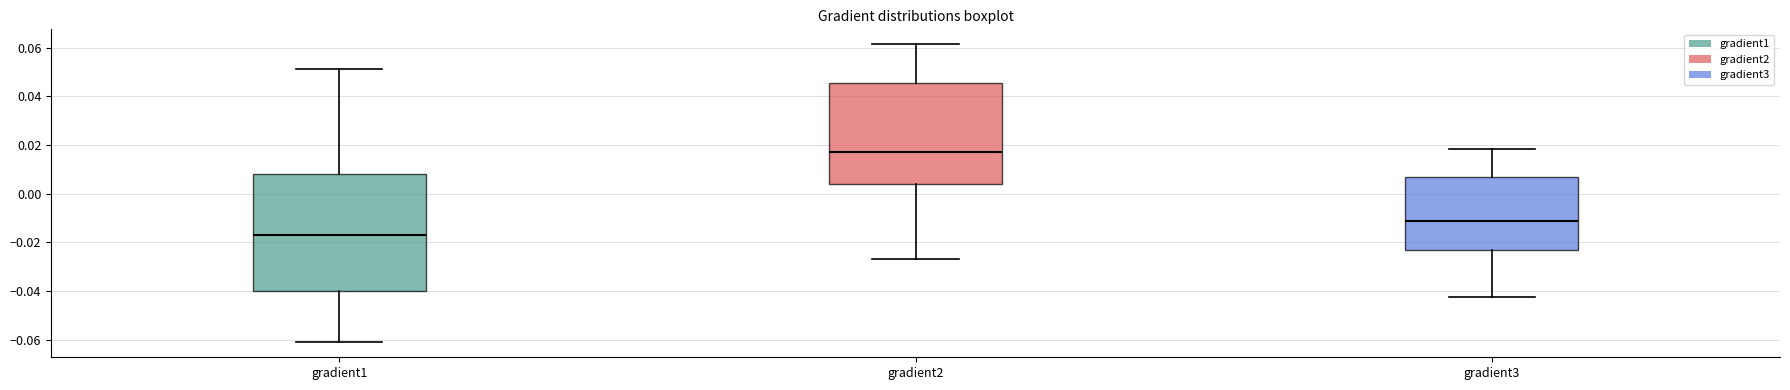

Where is the upper edge of the box for gradient1 on the y-axis? The values are not printed on the chart, so give them approximately, as read against the axis.

0.008